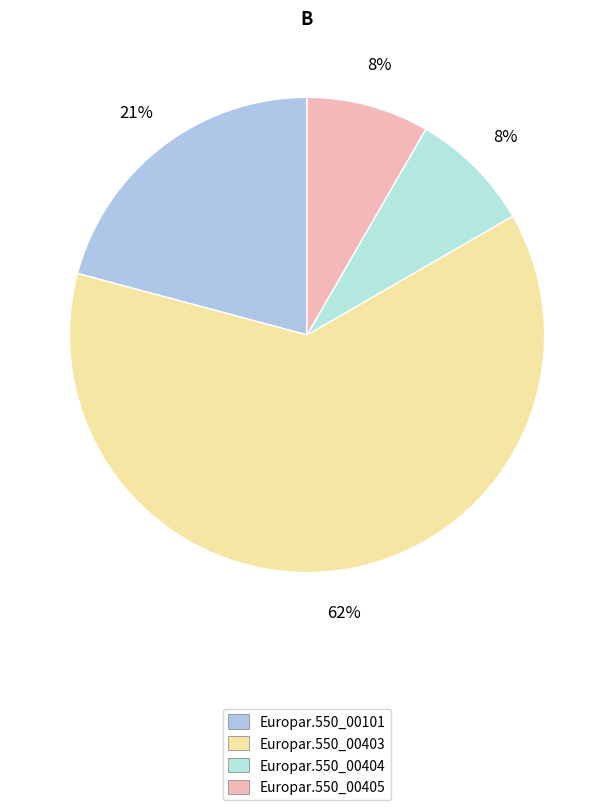

Count the number of slices in the pie.

4